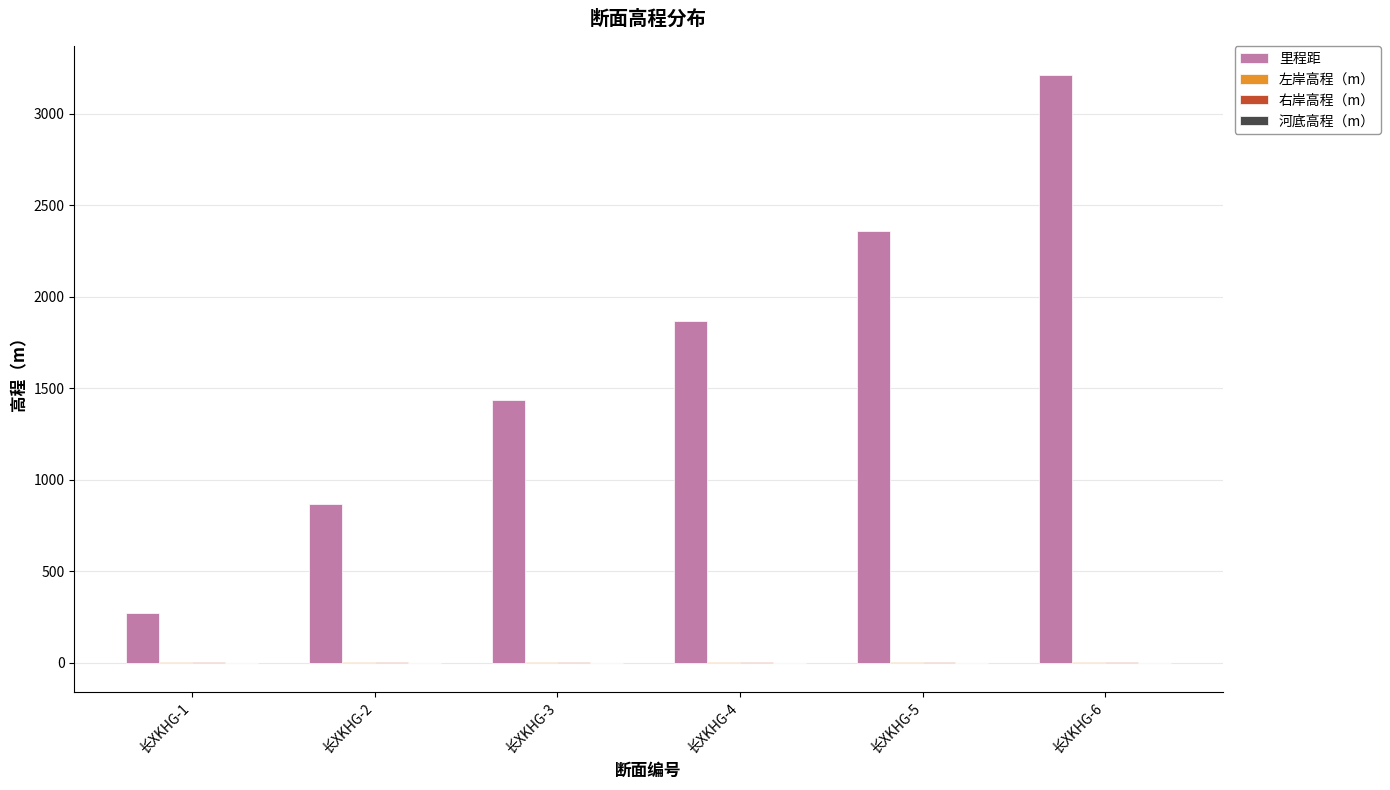

The value of 里程距 at 长XKHG-3 is 1438.8. True or false?

True